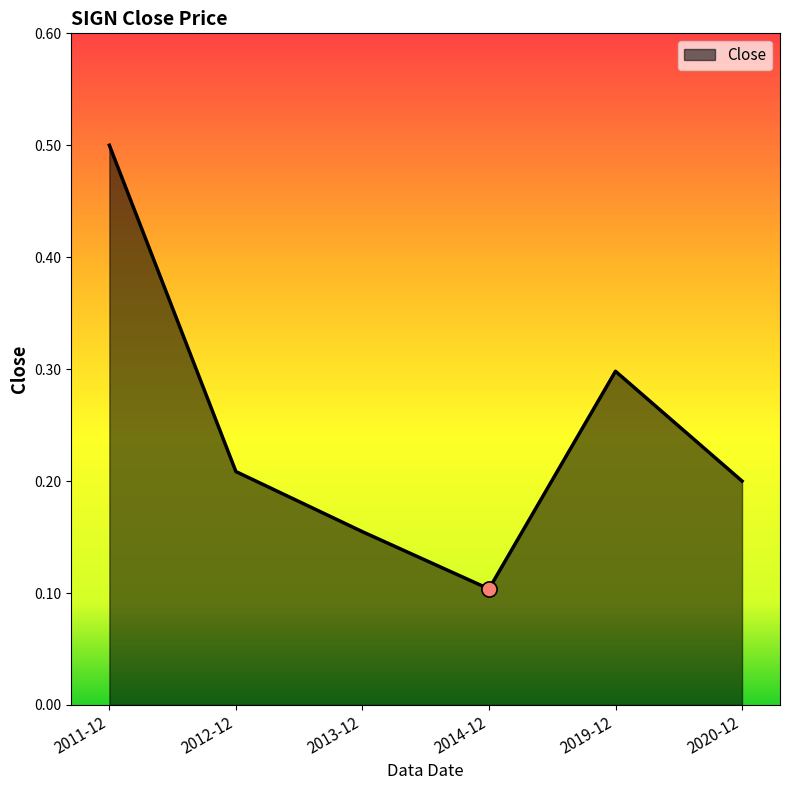

What is the change in value from 2011-12 to 2020-12?

-0.3